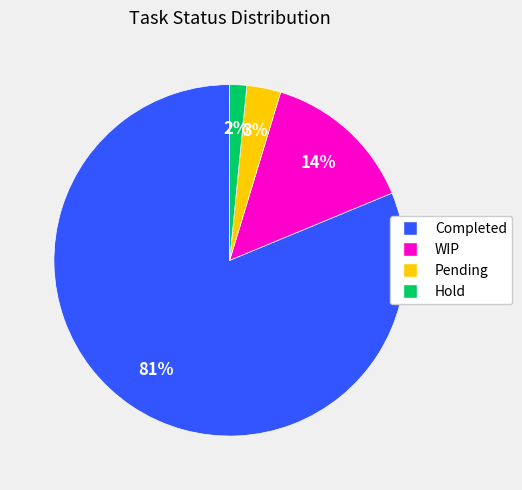

Does any single category account for the majority?

Yes